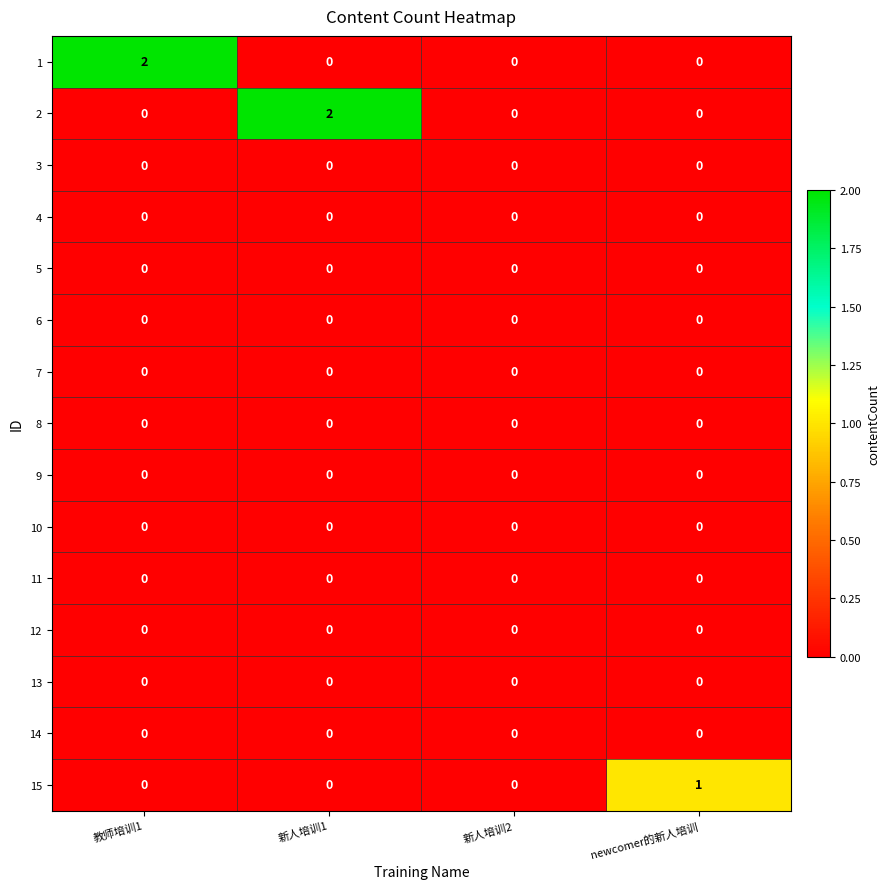

True or false: 10 has a value of 0 at 新人培训2.

True